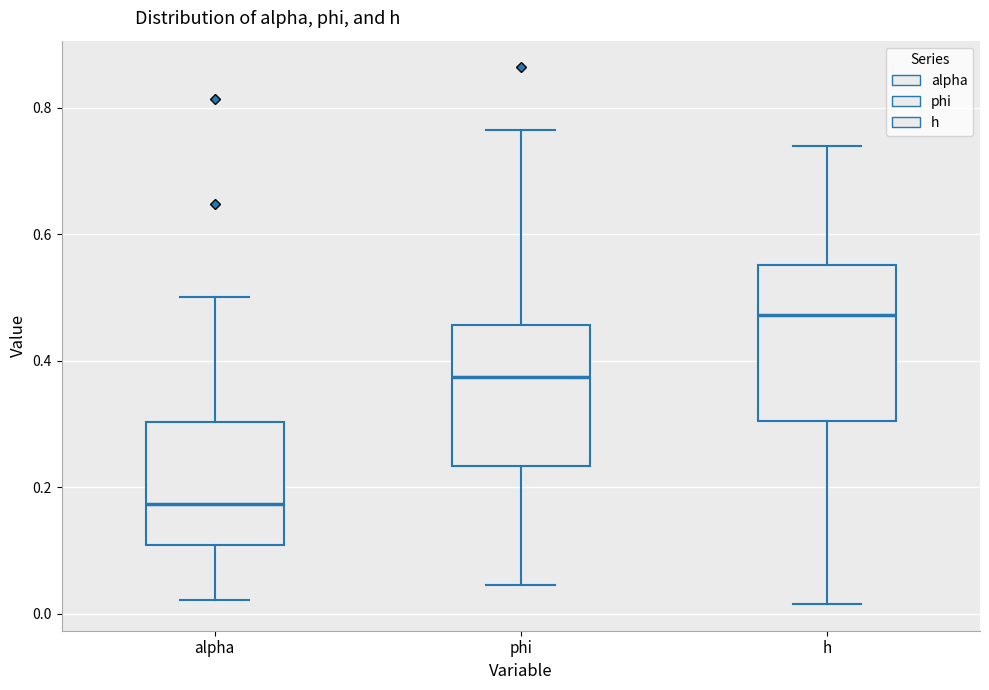

Where does the median line of the box for phi sit on the y-axis? The values are not printed on the chart, so give them approximately, as read against the axis.

0.38